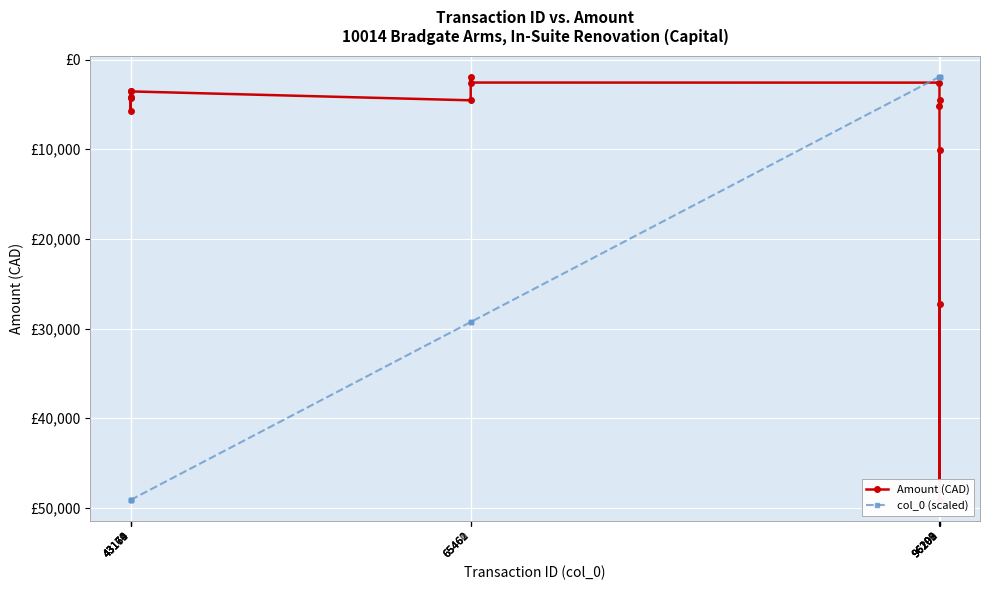

Which category has the highest value in the Amount (CAD) series?

65461